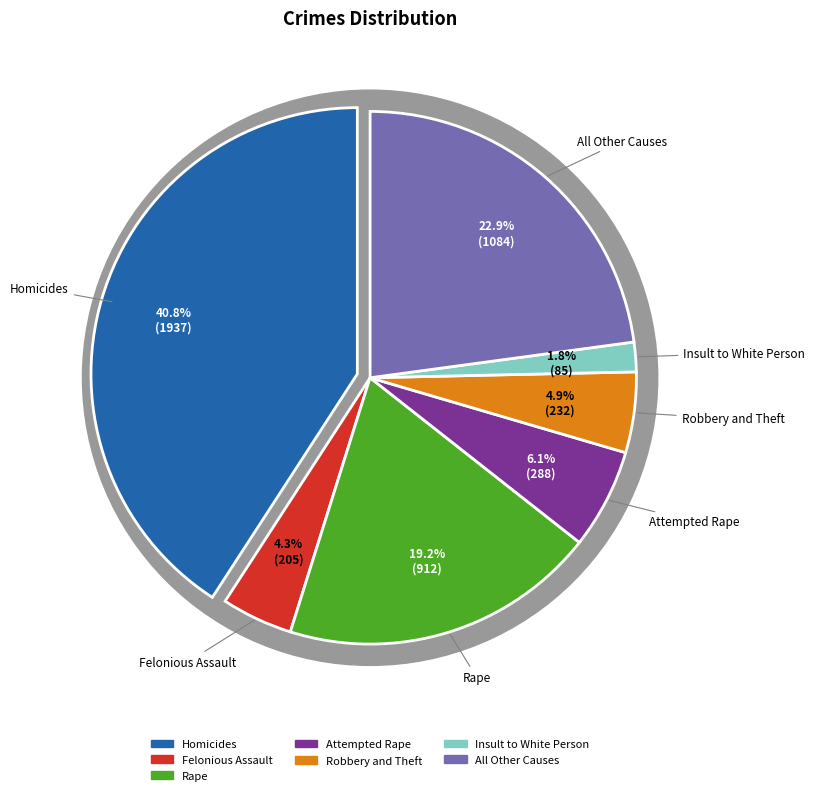

To the nearest percent, what is the combined percentage of Robbery and Theft and Attempted Rape?

11%